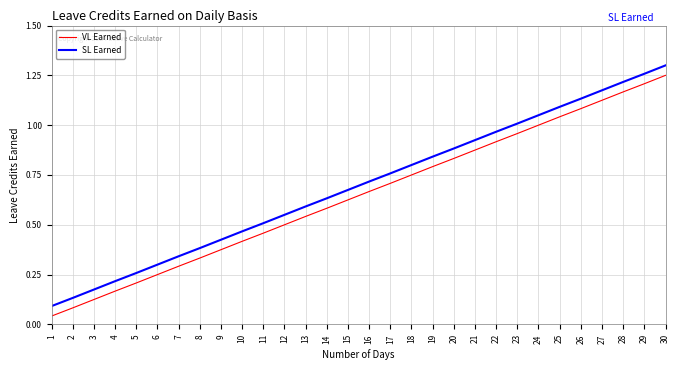

True or false: SL Earned and VL Earned intersect in this chart.

False